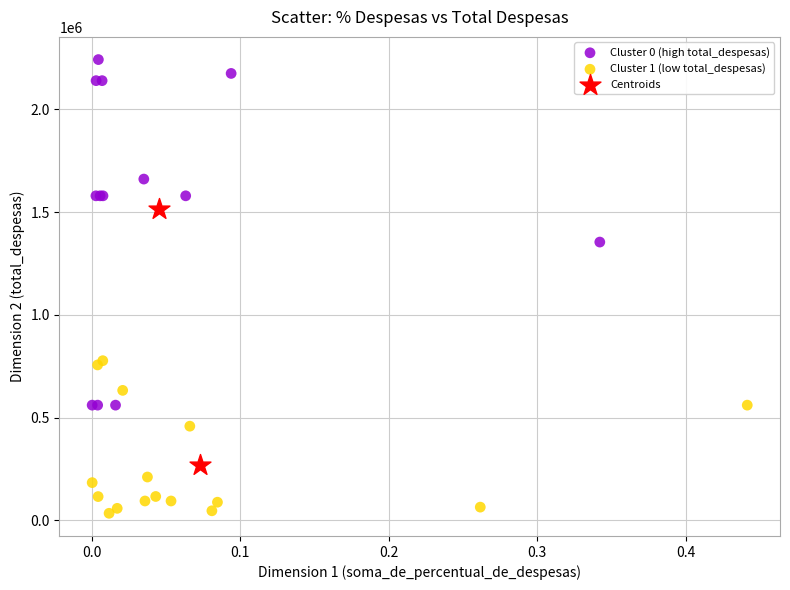

Which series reaches the maximum Y coordinate?

Cluster 0 (high total_despesas)